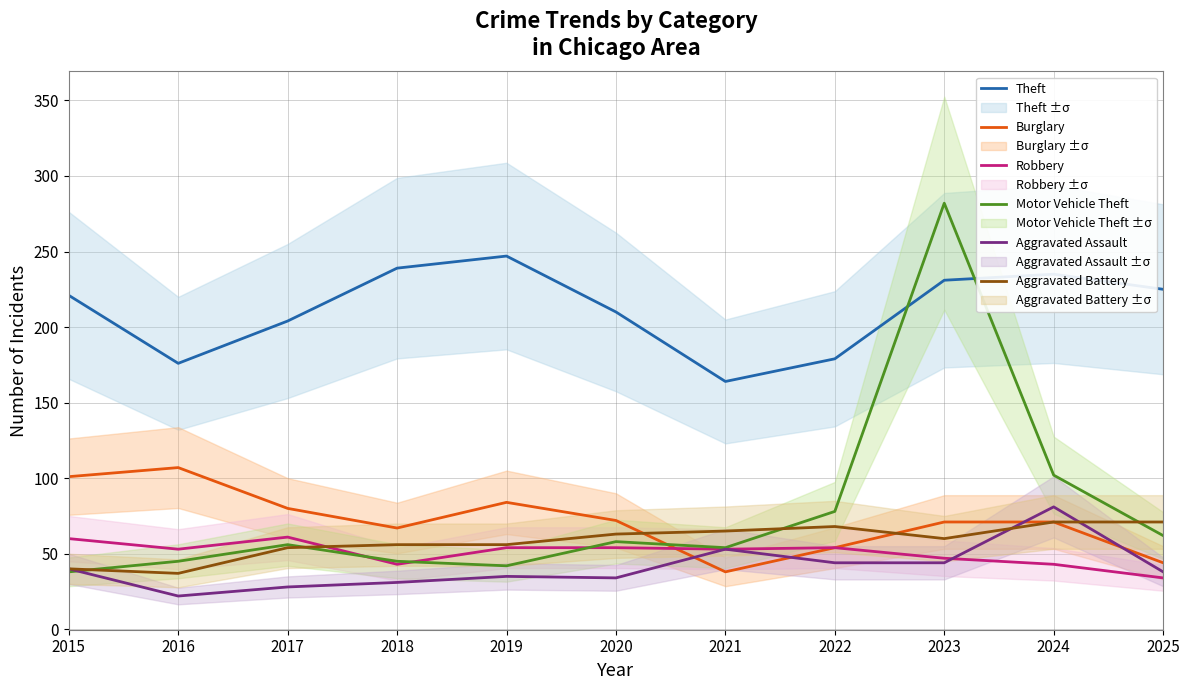

Which series has the largest total across all categories?

Theft